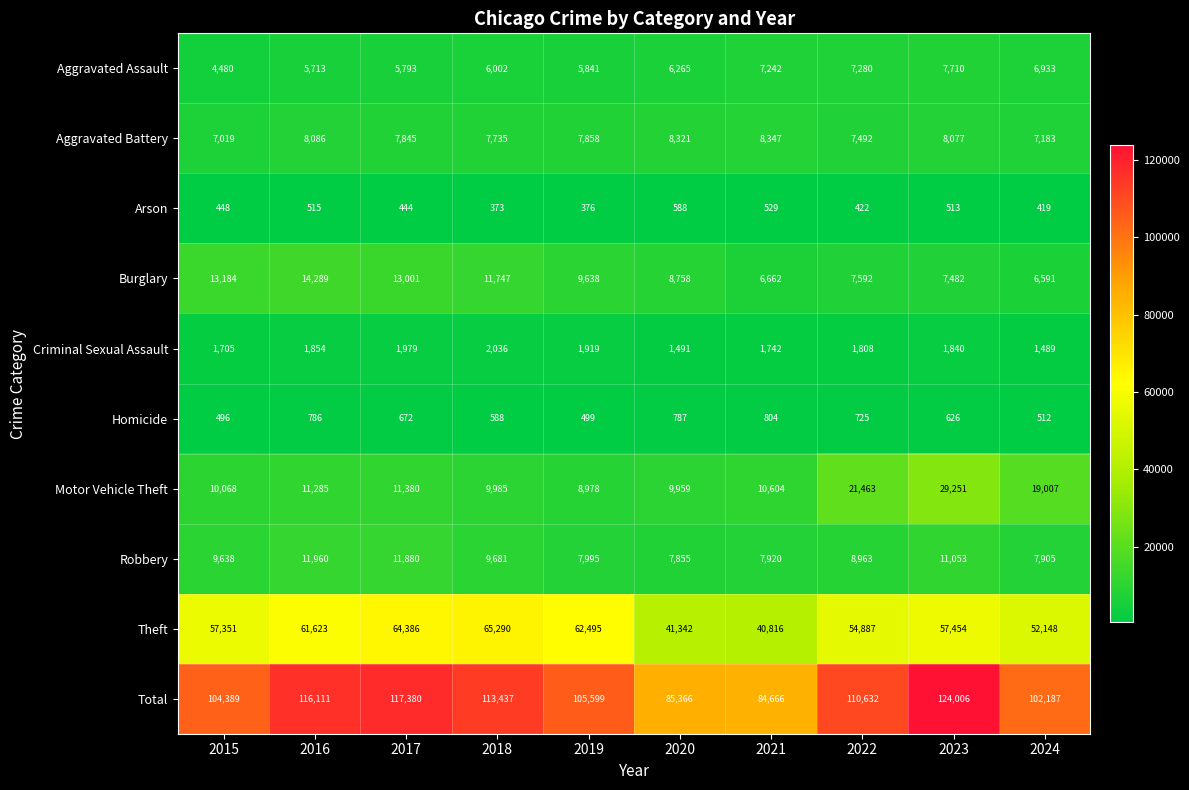

List the series in order of their peak value, lowest first.

Arson, Homicide, Criminal Sexual Assault, Aggravated Assault, Aggravated Battery, Robbery, Burglary, Motor Vehicle Theft, Theft, Total